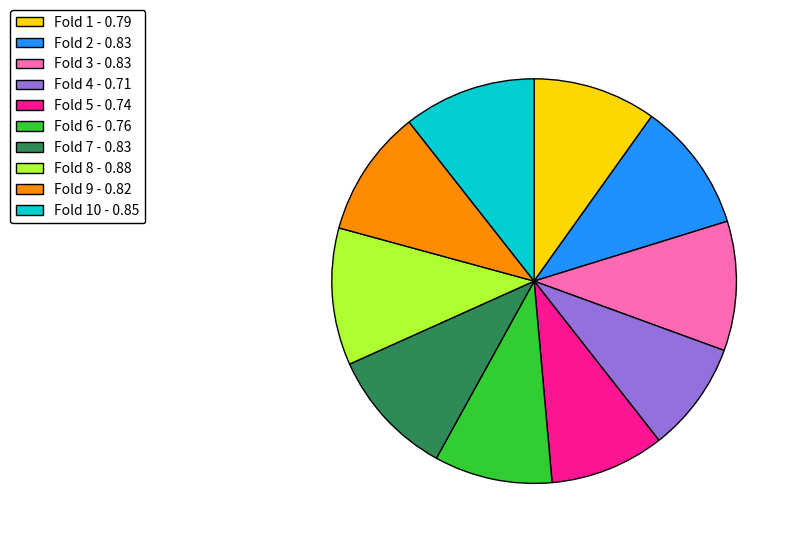

Is Fold 2 - 0.83 the majority of the pie?

No